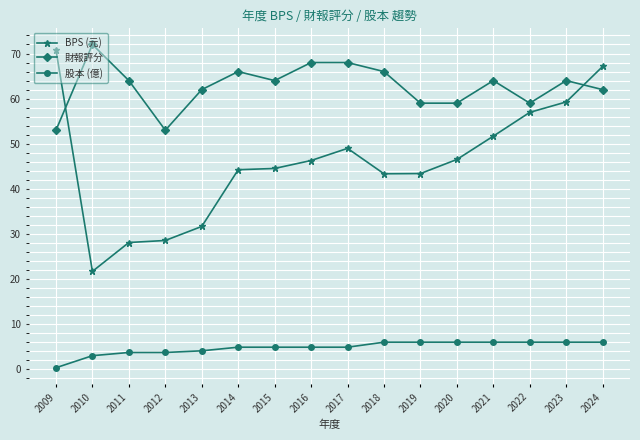

Which series has the widest spread of values?

BPS (元)